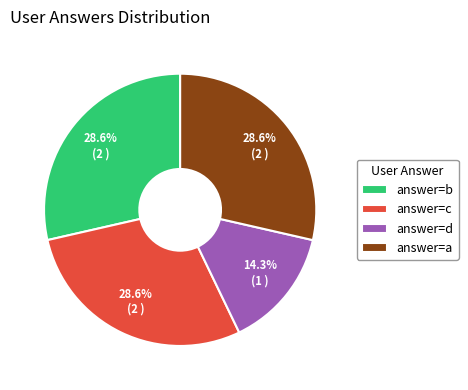

To the nearest percent, what is the average slice percentage?

25%